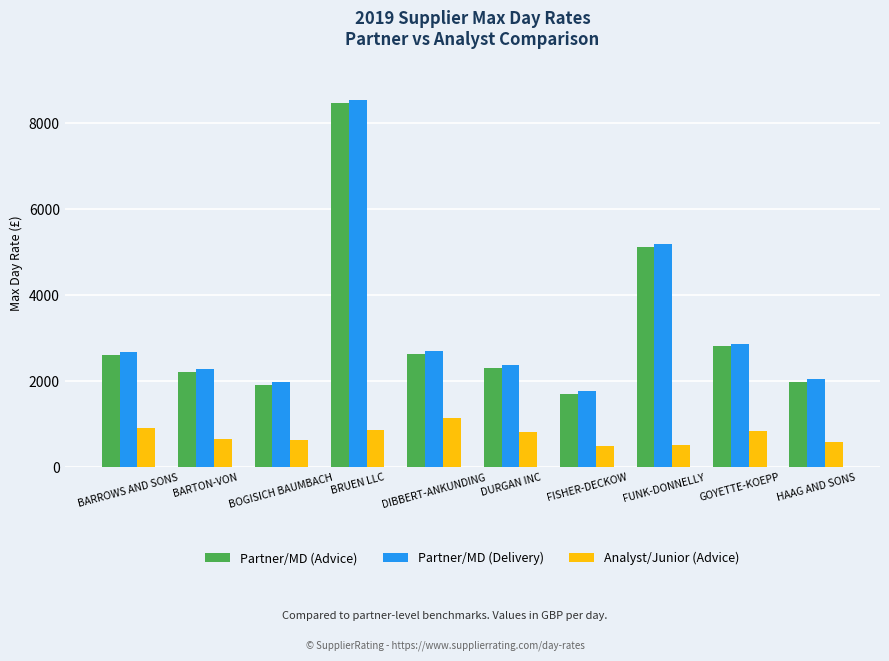

What is the maximum value shown in the chart?

8525